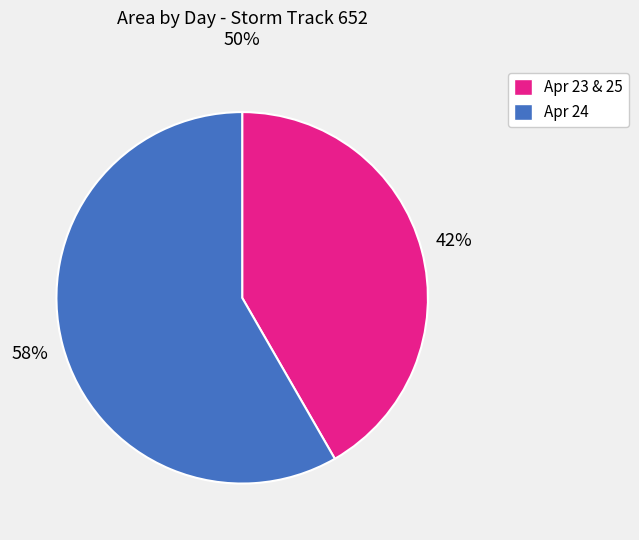

How many slices are in this pie chart?

2